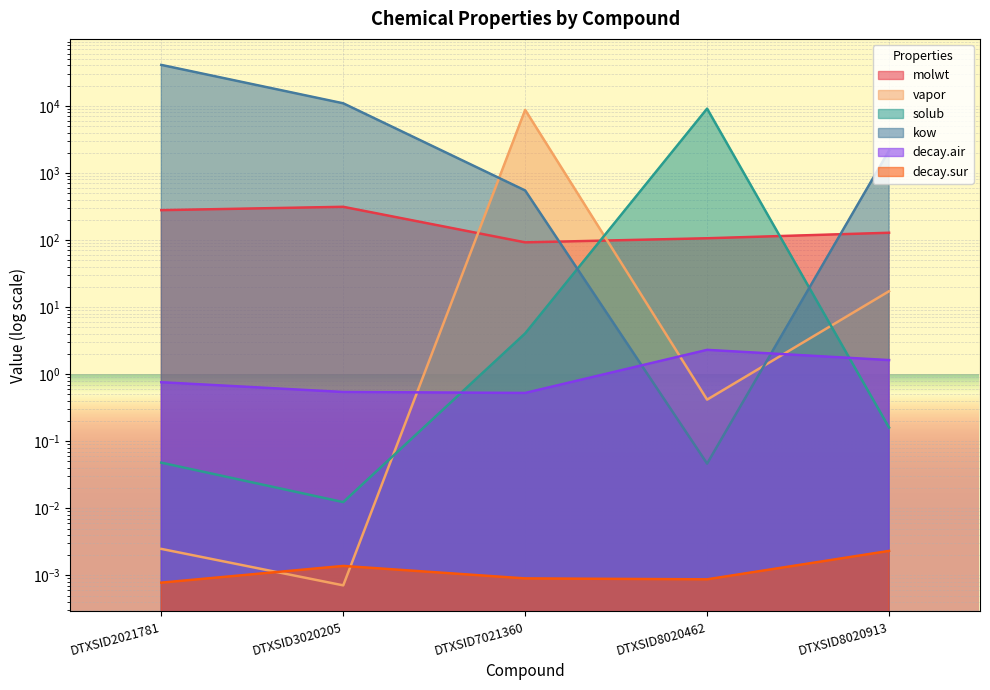

How many times do vapor and kow cross each other?

2